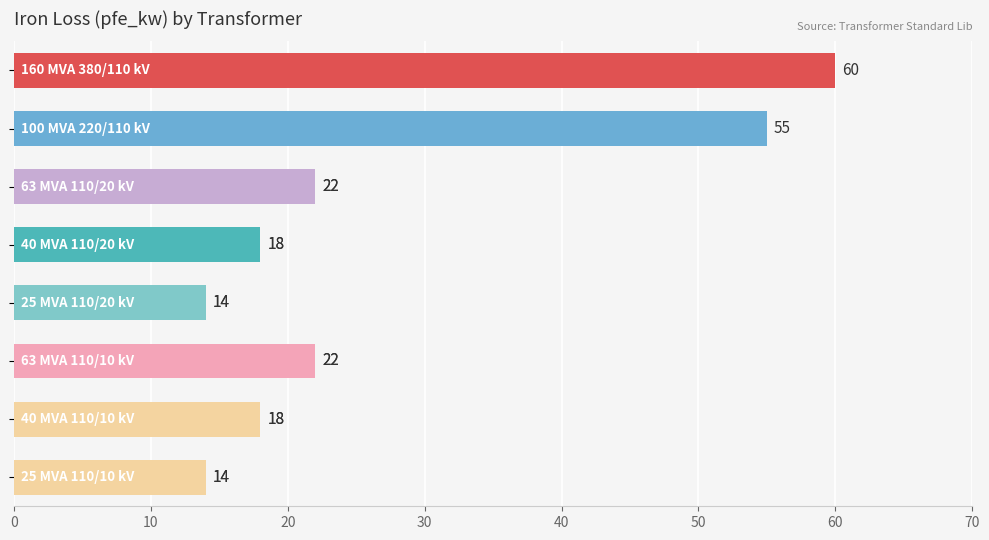

What is the average value?

28